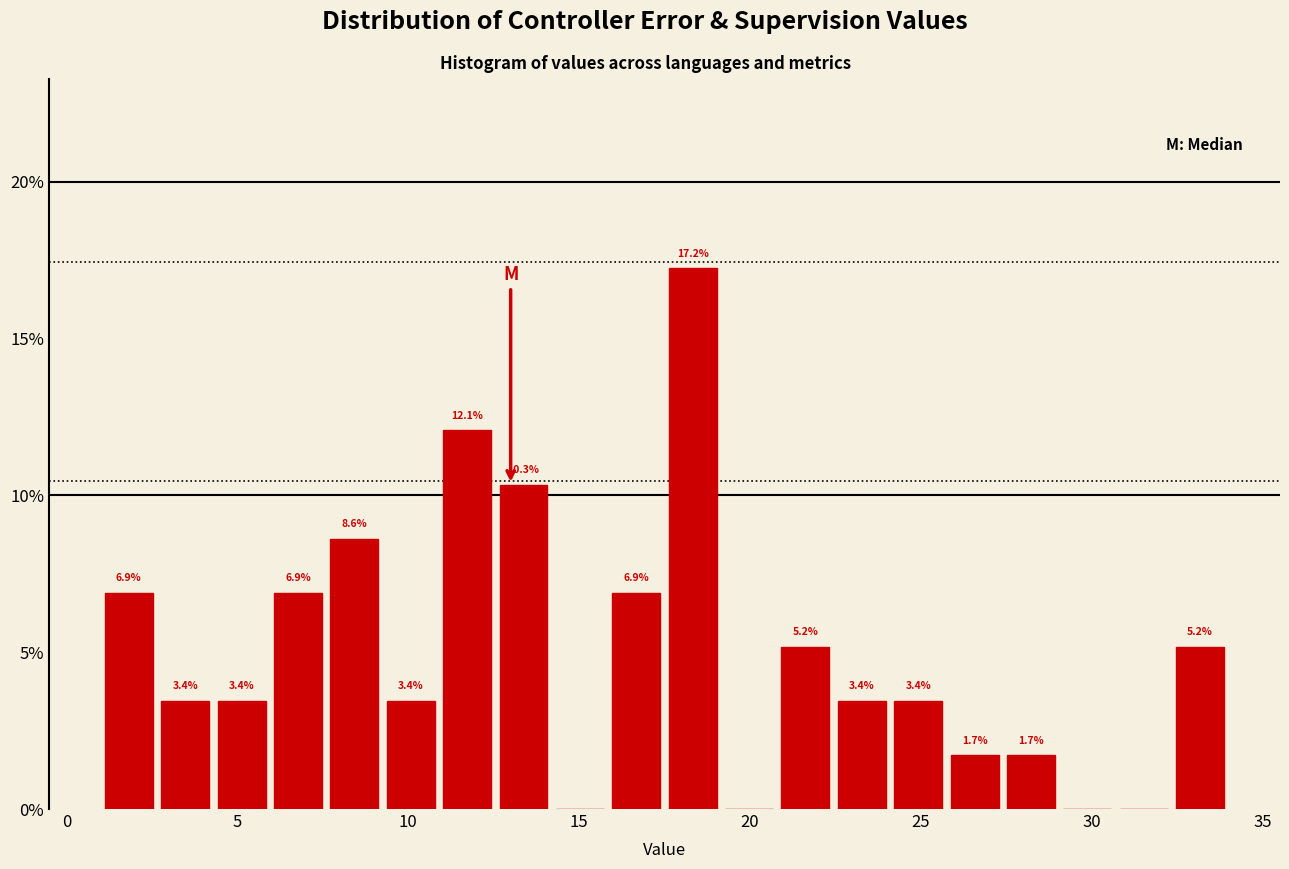

Around what value on the x-axis is the tallest bar? Give the approximate position of its centre, as read against the axis.

18.5